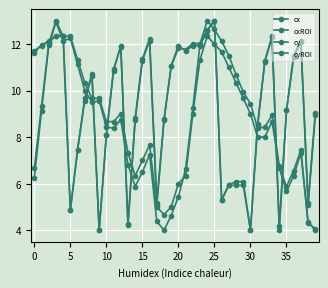

What is the value of the cy point at the 2nd from the left?

12.0